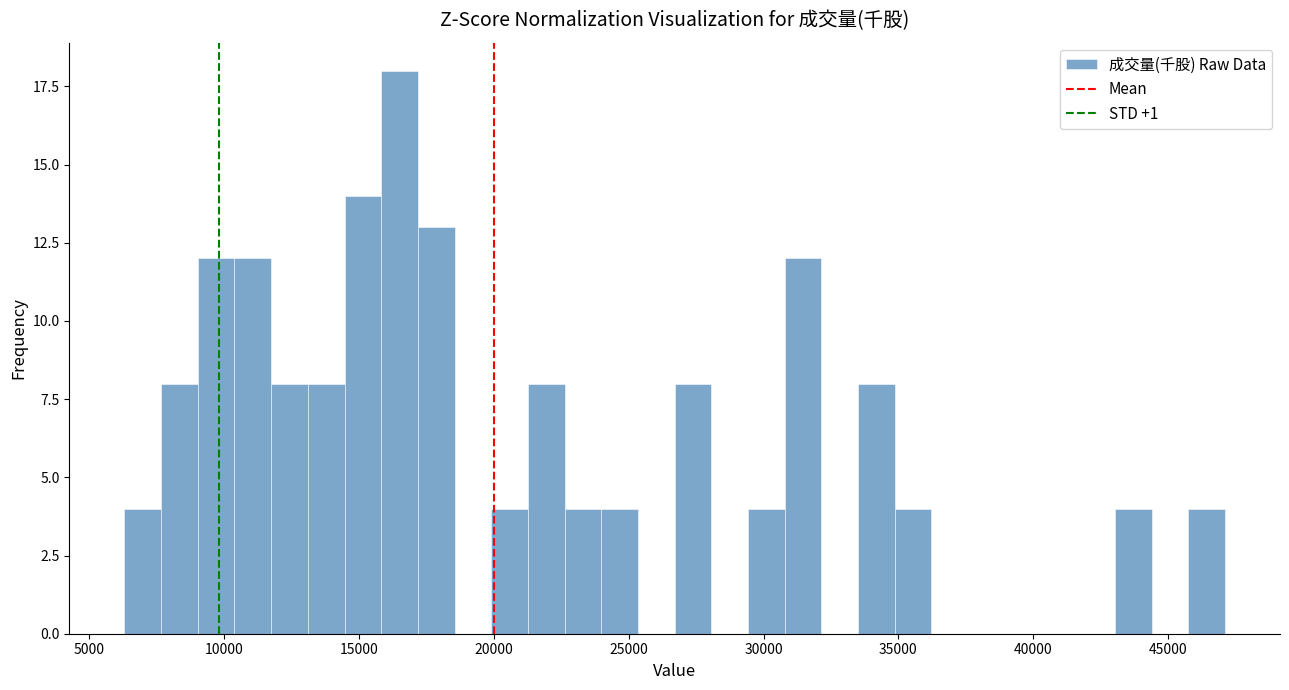

Read against the x-axis, roughly where is the centre of the tallest bar?

16500